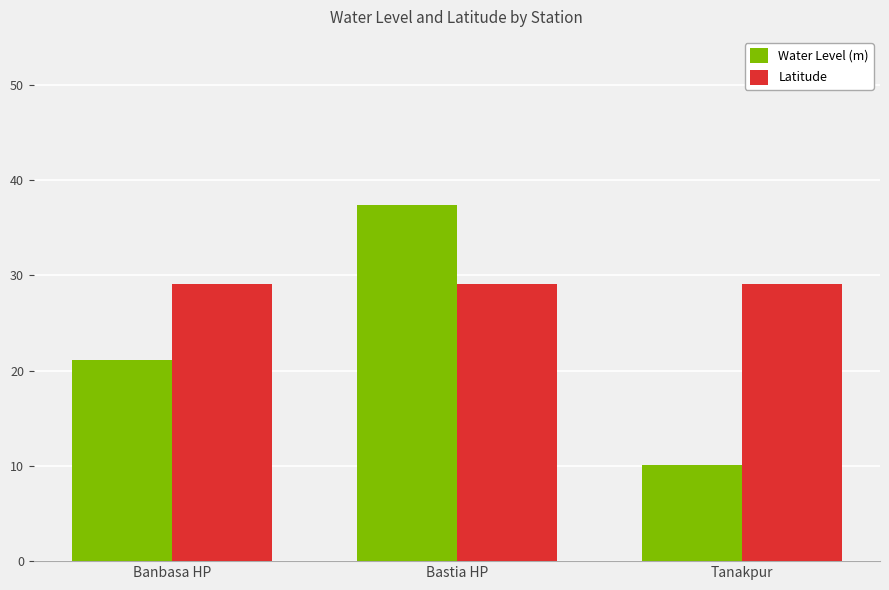

True or false: Water Level (m) has a value of 10.1 at Tanakpur.

True